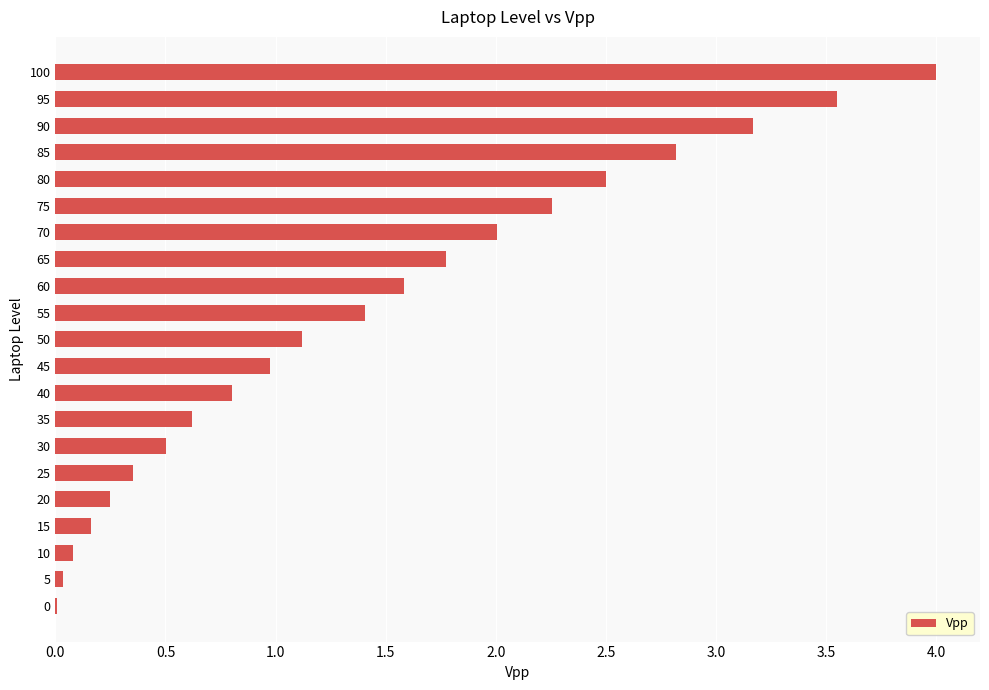

Are the bars horizontal?

Yes